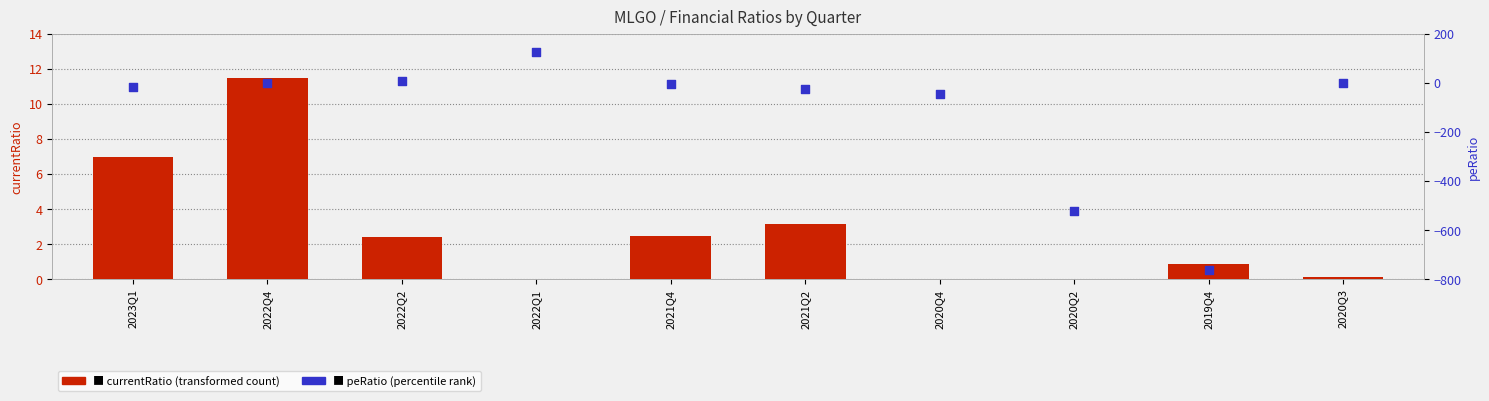

Which series has the widest spread of Y values?

peRatio (percentile rank)